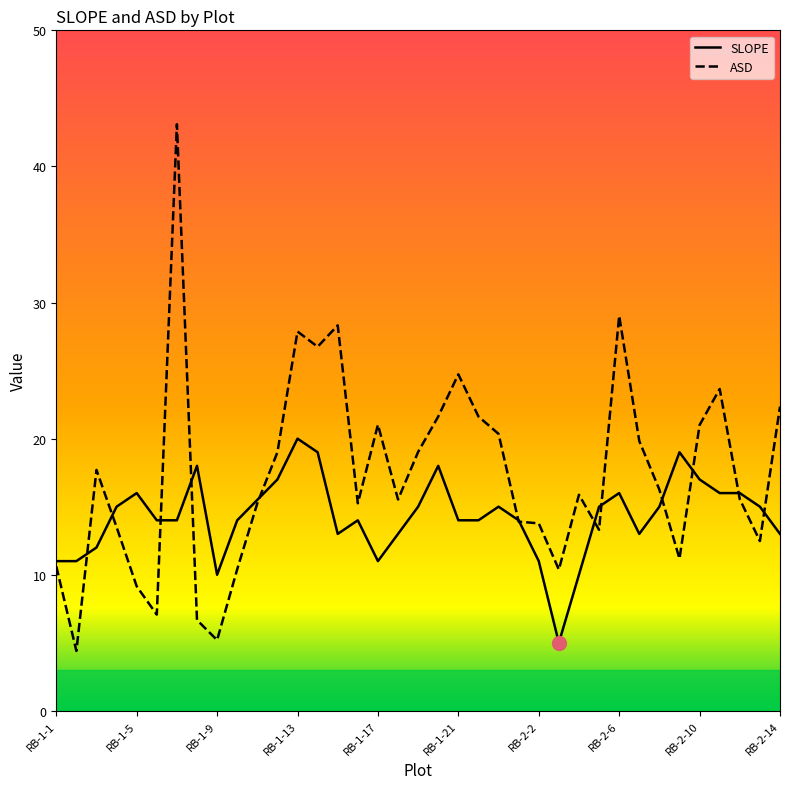

What are all the series names shown in the legend?

SLOPE, ASD